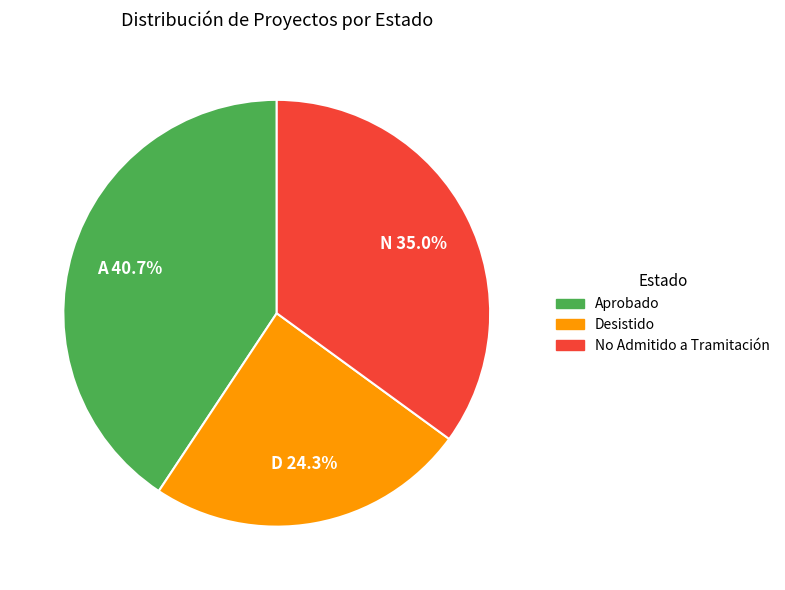

Which has a higher value, No Admitido a Tramitación or Aprobado?

Aprobado